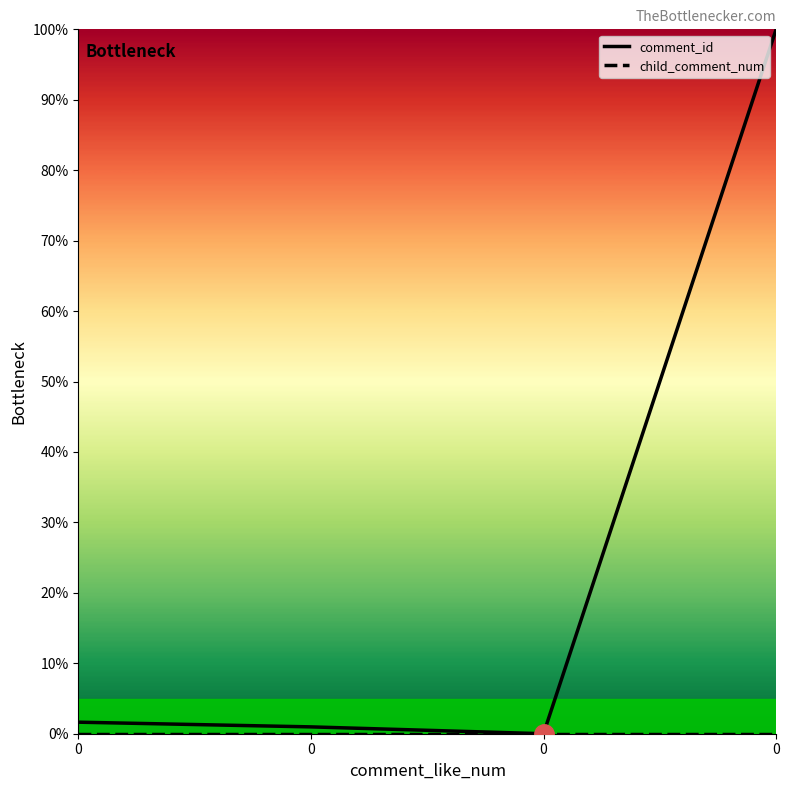

List the labels in order of comment_id value, smallest first.

0, 0, 0, 0